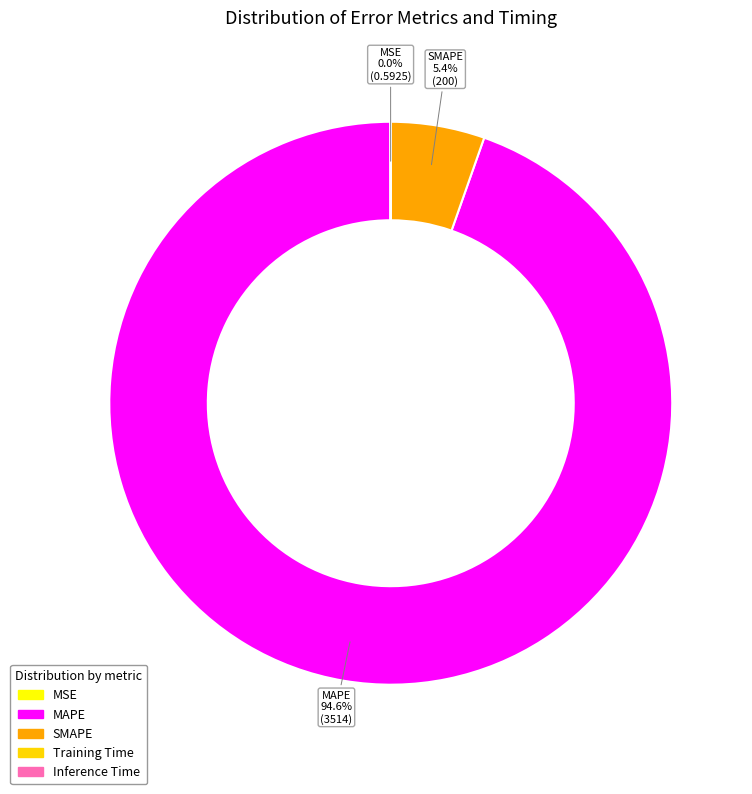

Which category has the biggest portion of the pie?

MAPE